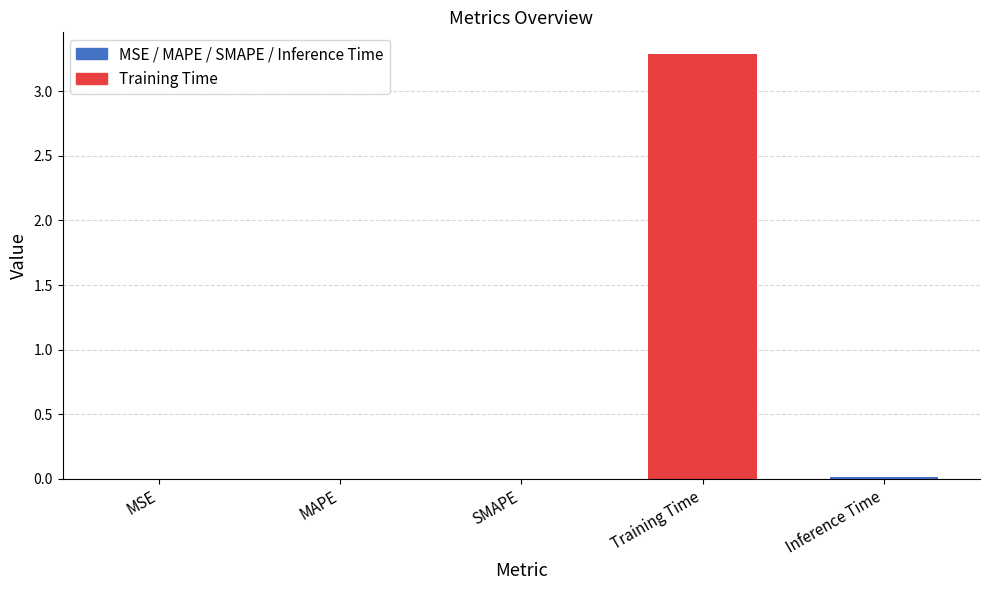

What is the difference between the values at Training Time and SMAPE?

3.3